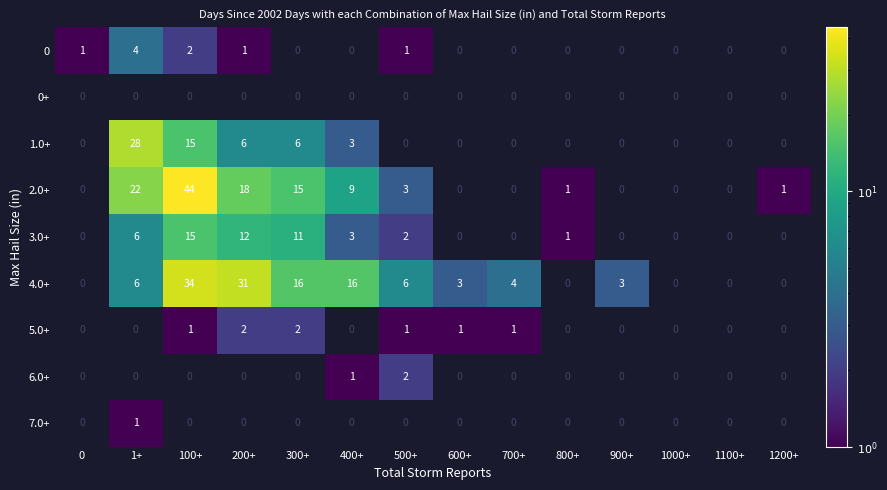

Count the number of data series in this chart.

9